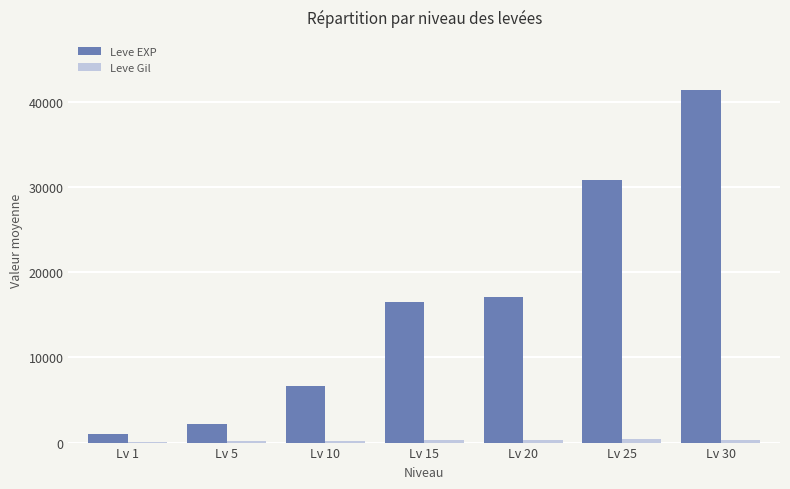

The value of Leve EXP at Lv 1 is 1065.0. True or false?

True